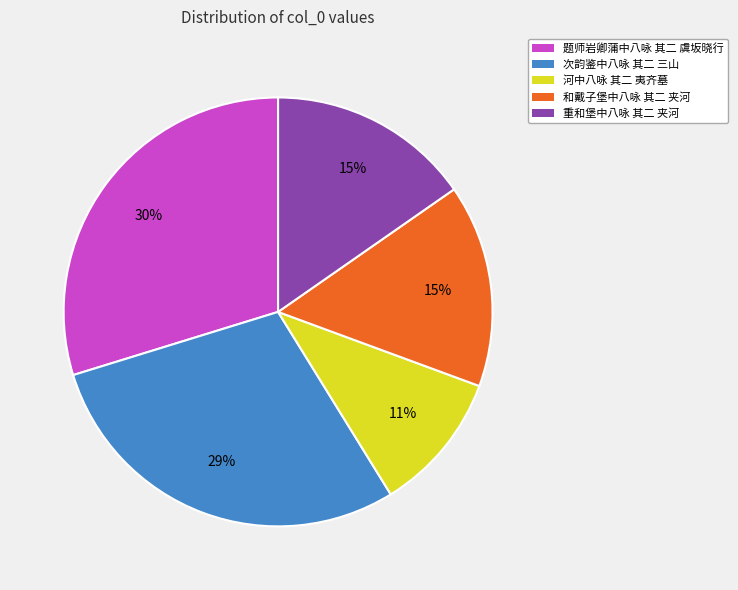

Is there any slice that represents more than half of the pie?

No